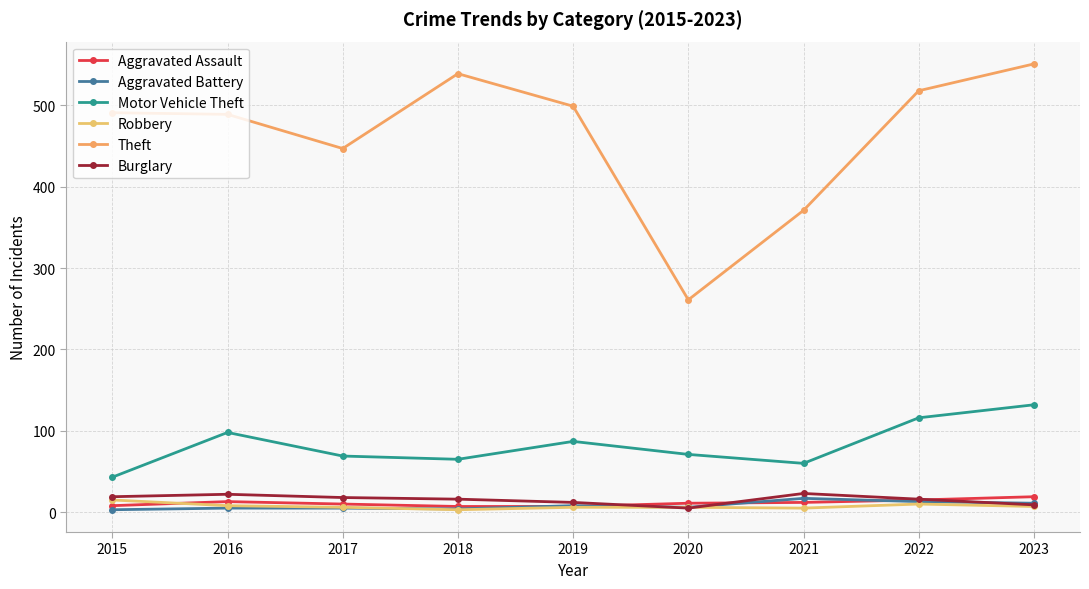

Rank the categories by Theft value from highest to lowest.

2023, 2018, 2022, 2019, 2015, 2016, 2017, 2021, 2020